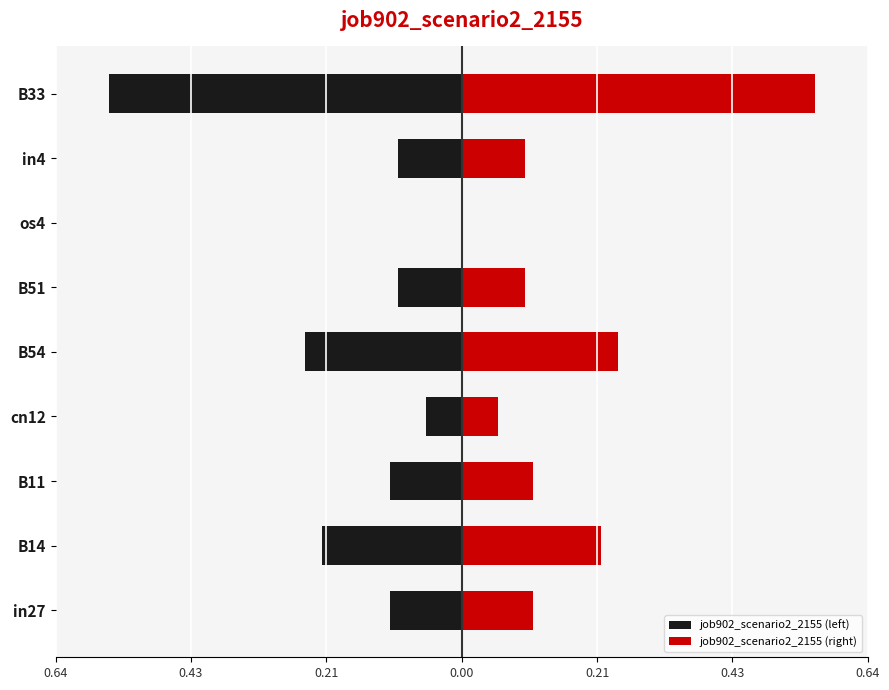

The value of job902_scenario2_2155 (left) at B54 is -0.2. True or false?

True